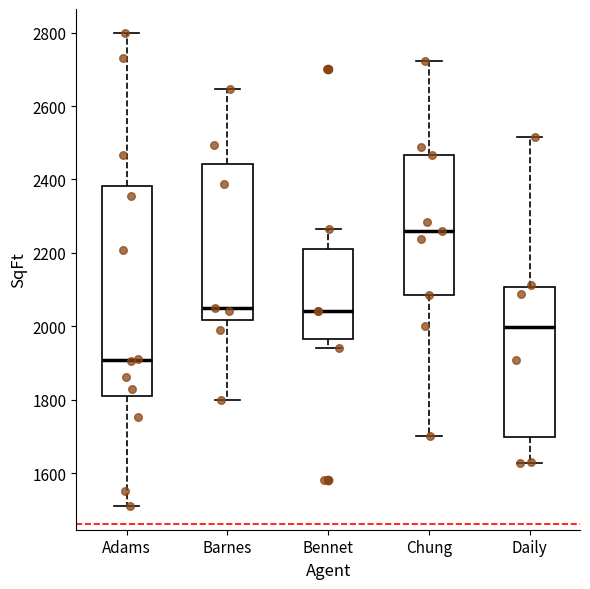

Where is the lower edge of the box for Chung on the y-axis? The values are not printed on the chart, so give them approximately, as read against the axis.

2080